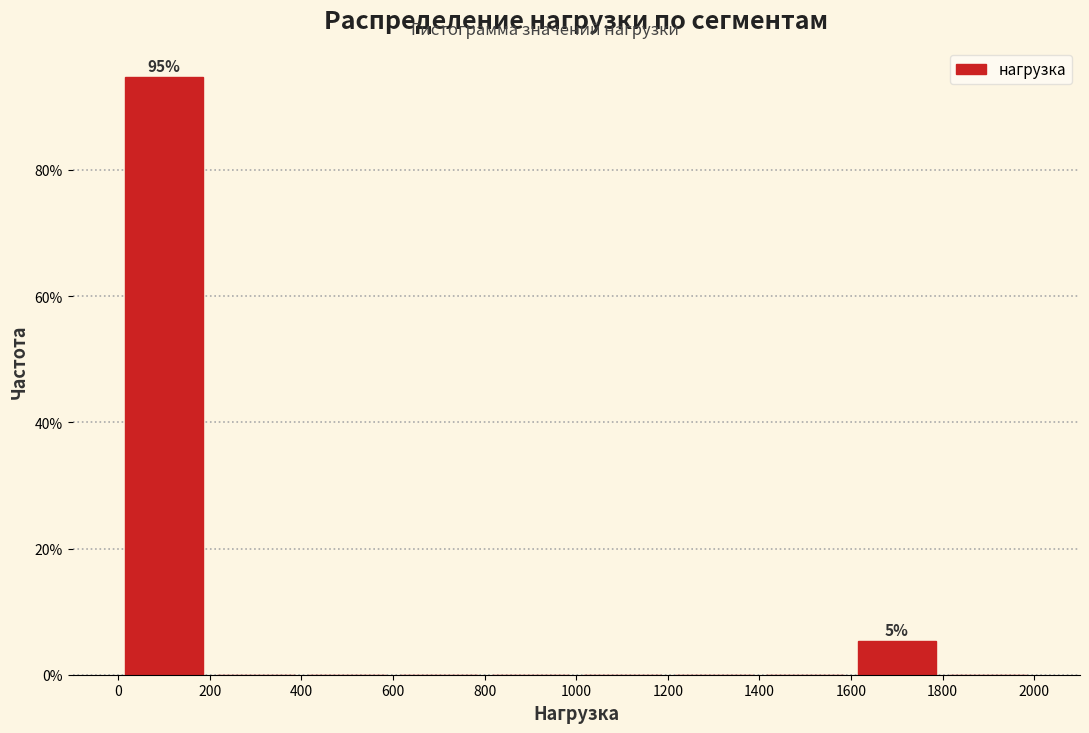

Which range on the x-axis has the tallest bar?

0 to 200